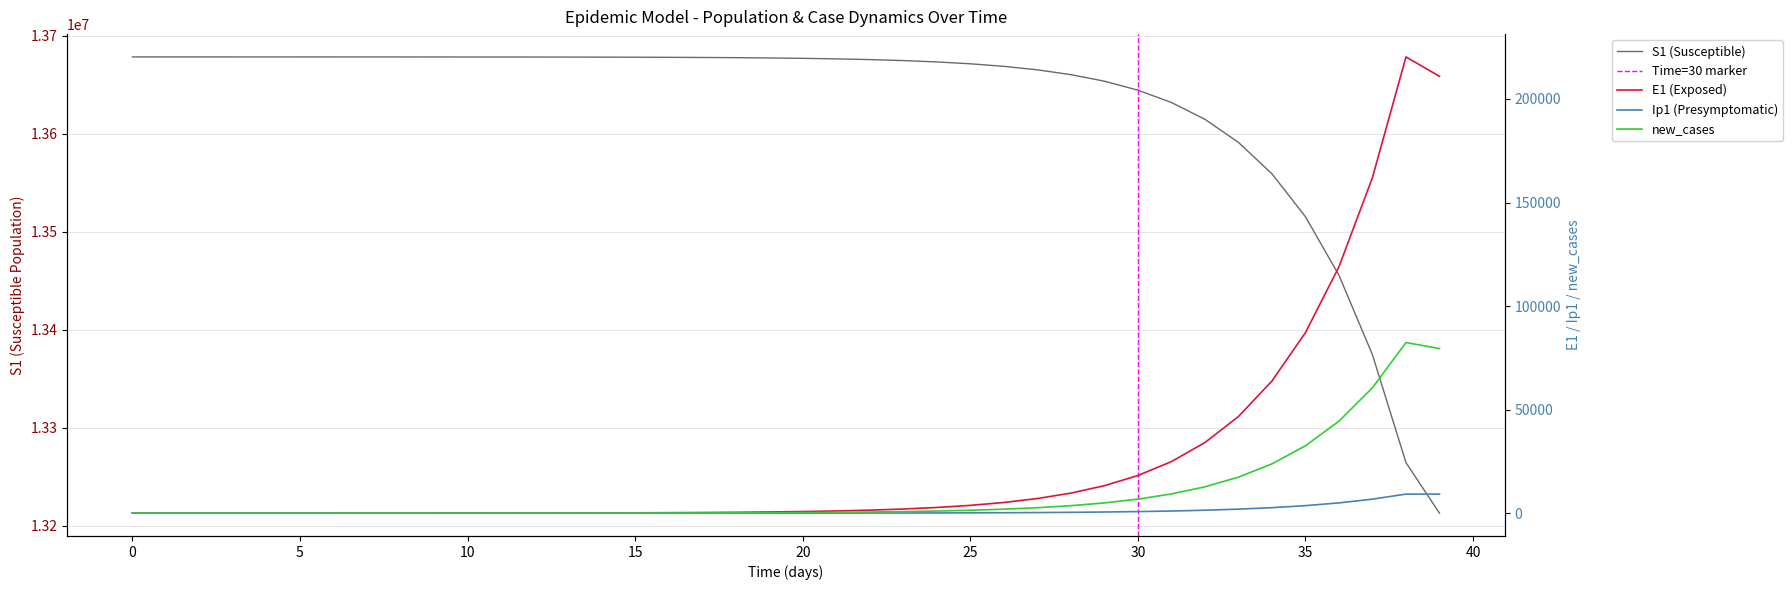

The value of S1 at 38 is 13264386.4. True or false?

True